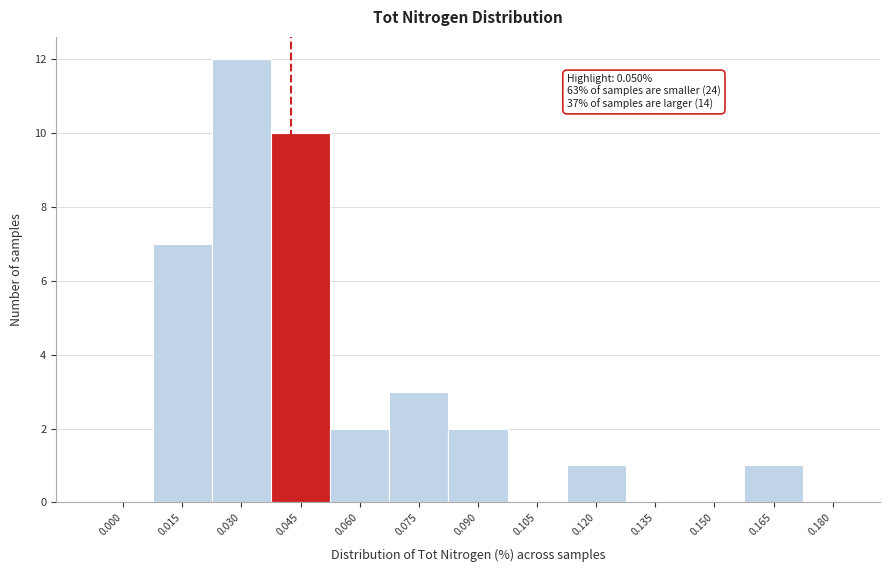

Reading right to left, extract all data points from this chart.

0.180=0	0.165=1	0.150=0	0.135=0	0.120=1	0.105=0	0.090=2	0.075=3	0.060=2	0.045=10	0.030=12	0.015=7	0.000=0